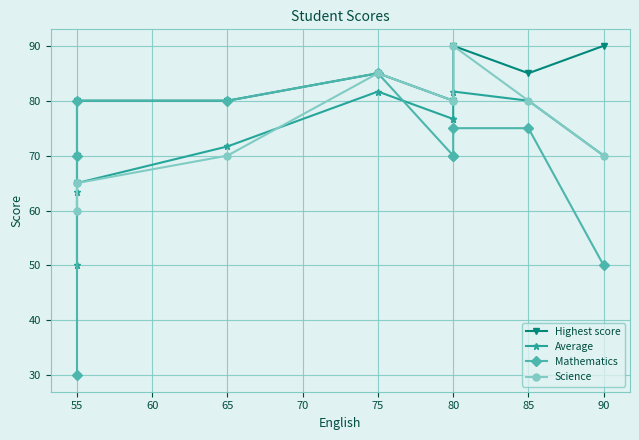

The value of Highest score at 80 is 42.6. True or false?

False